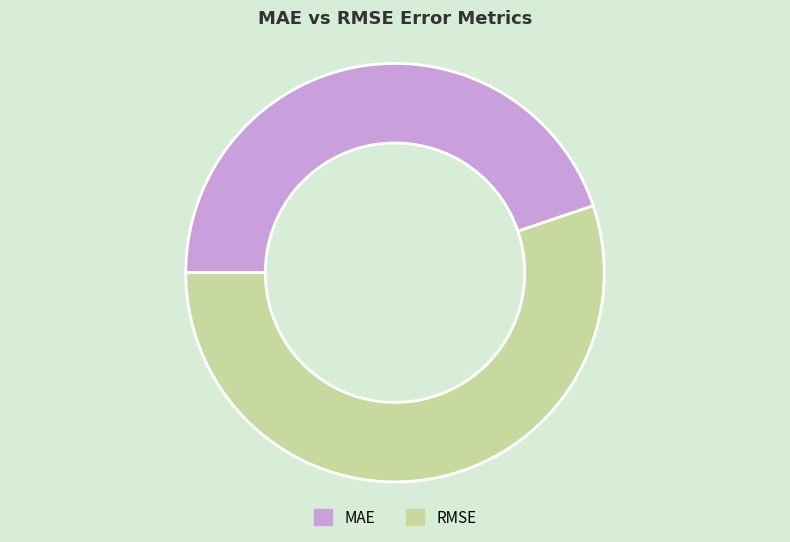

Approximately how many times larger is the value at MAE compared to RMSE?

0.8